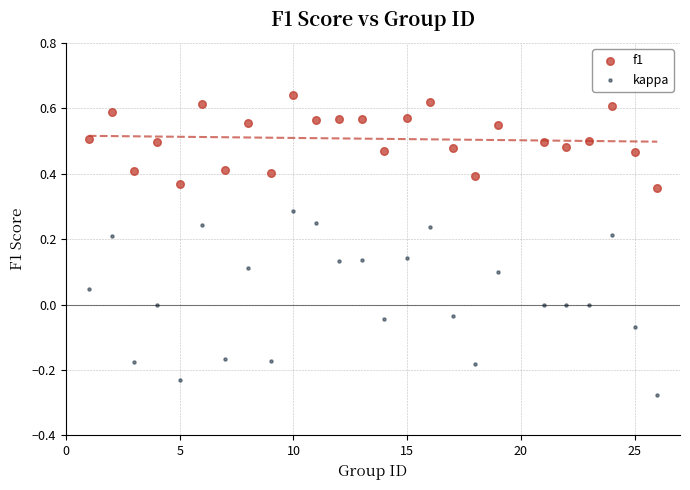

Which series contains the highest Y value?

f1